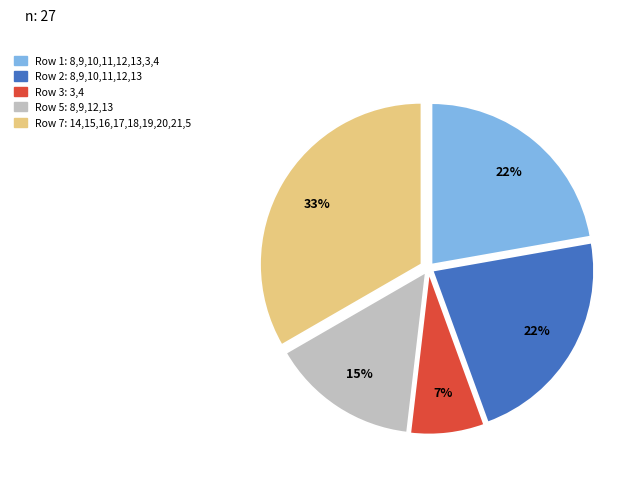

Is there any slice that represents more than half of the pie?

No